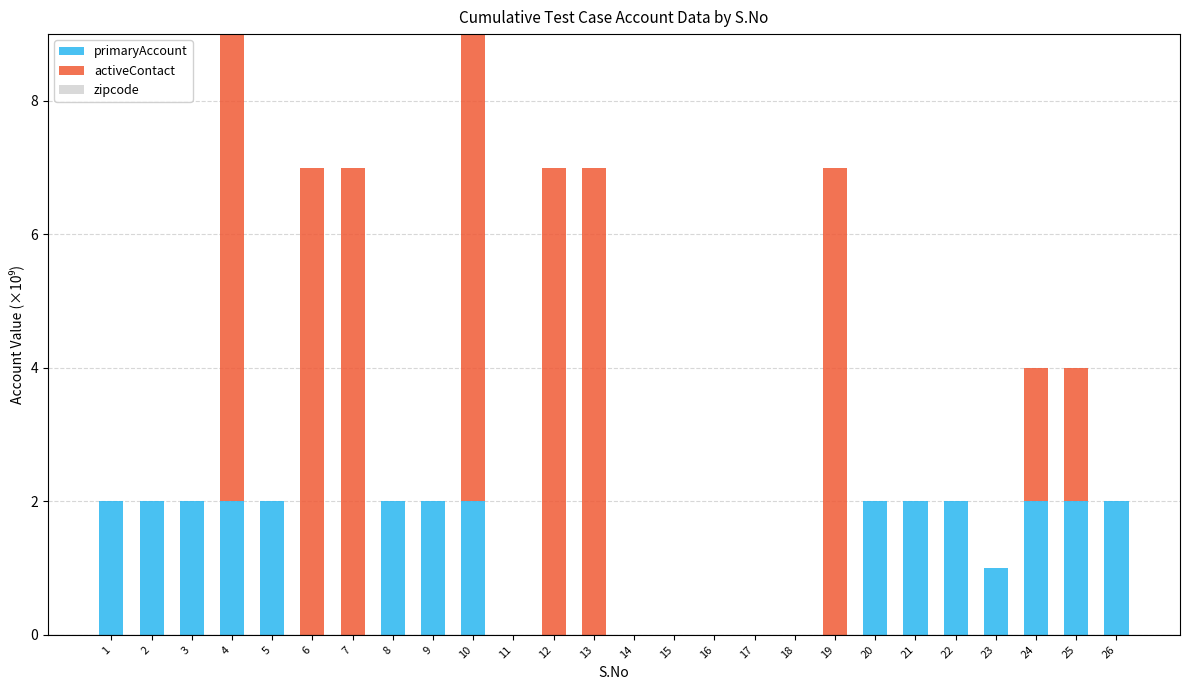

Count the number of categories in the chart.

26